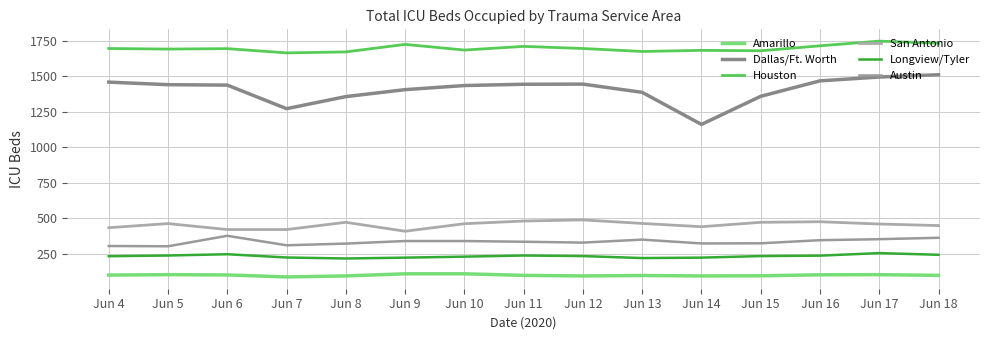

Where does the San Antonio series first go above 460?

Jun 5